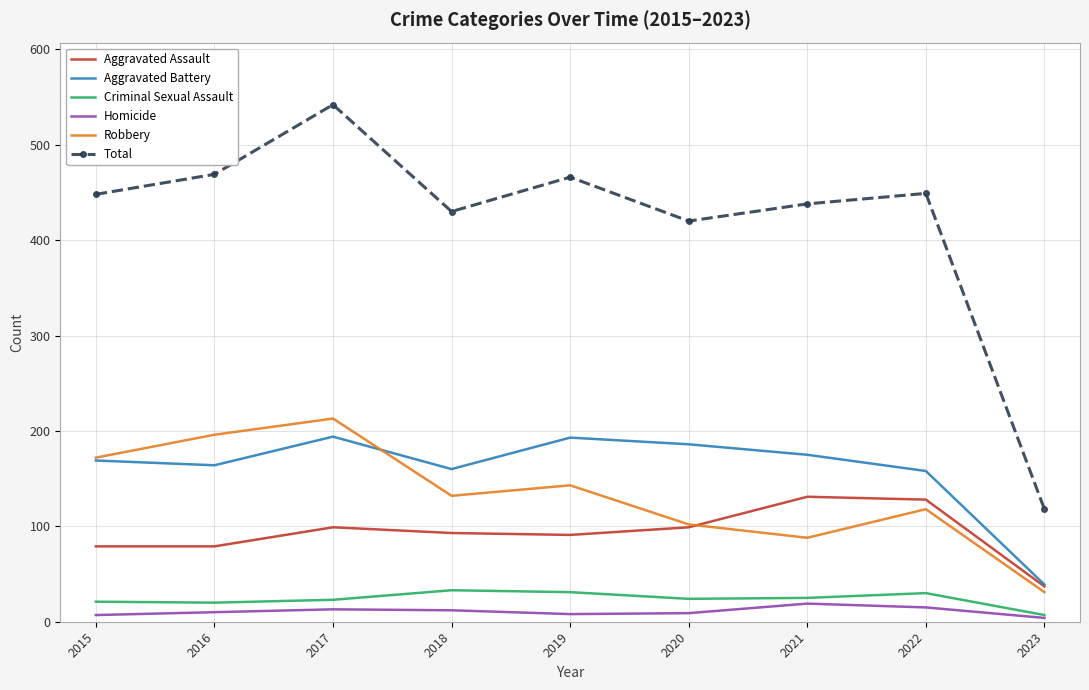

The Homicide series shows 7 at 2015. True or false?

True